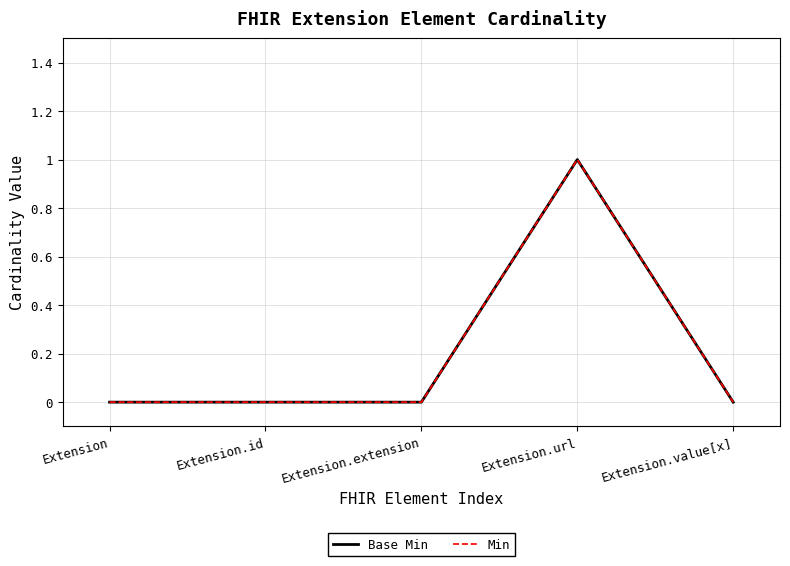

At which category is the sum across all series the highest?

Extension.url